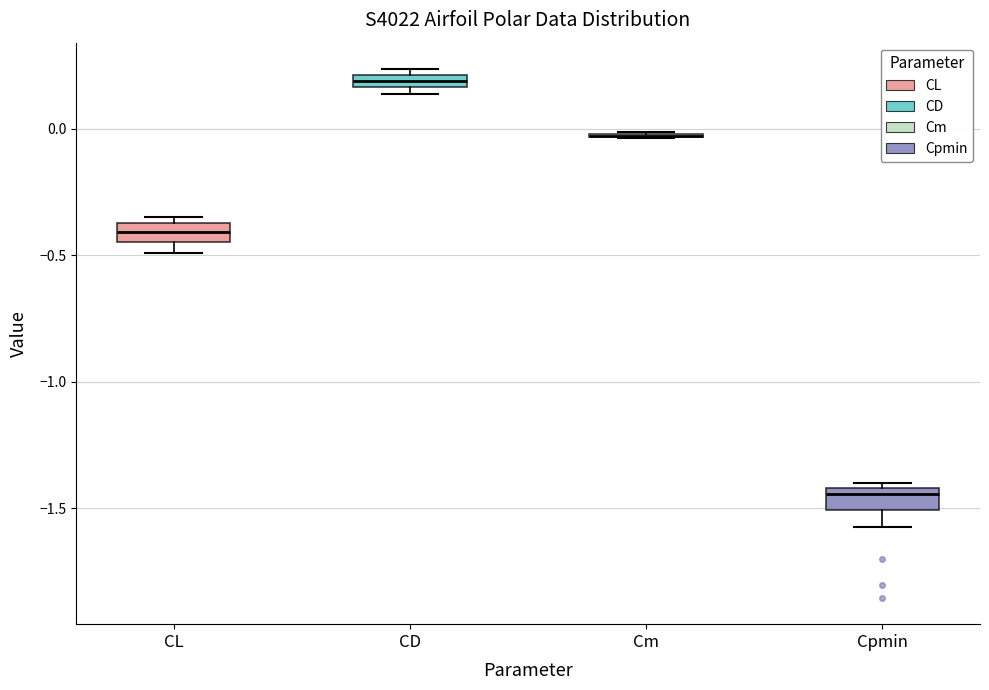

Where is the upper edge of the box for CL on the y-axis? The values are not printed on the chart, so give them approximately, as read against the axis.

-0.35